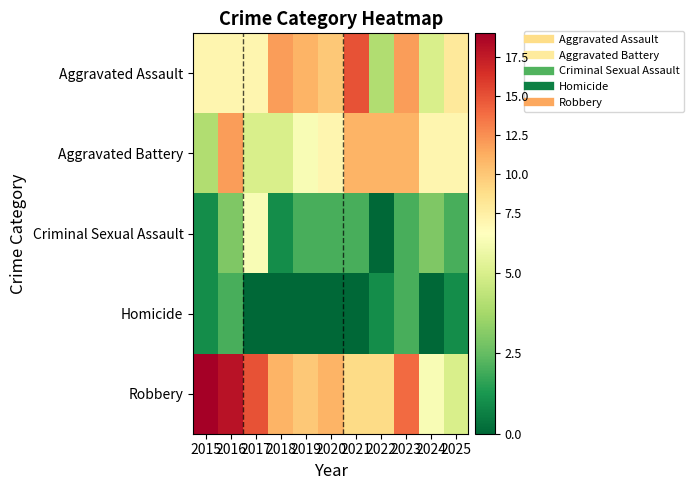

Between 2023 and 2022, which is larger?

2023